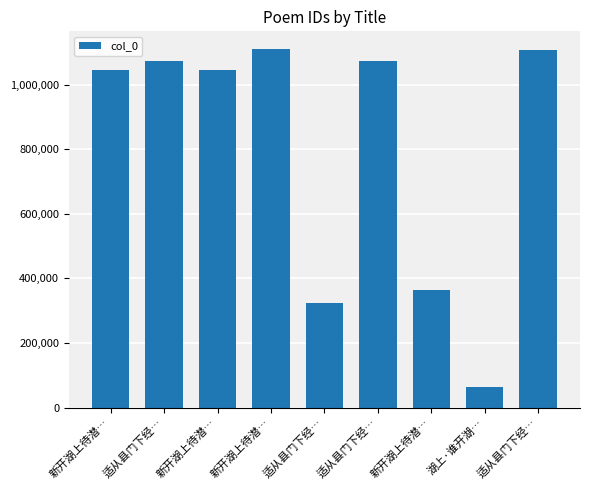

How many values are below 1043756?

4